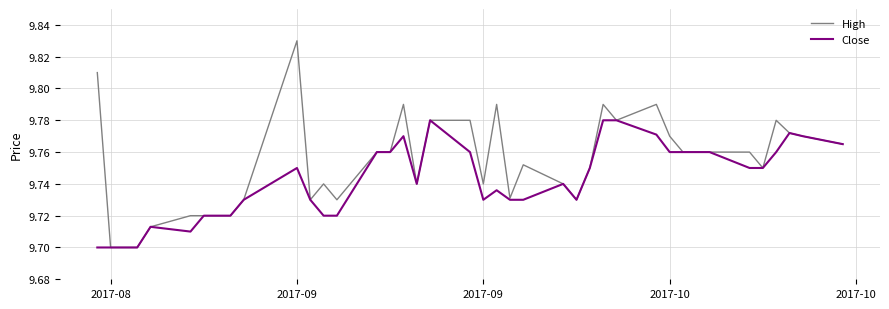

Rank the series by their average value, from highest to lowest.

High, Close